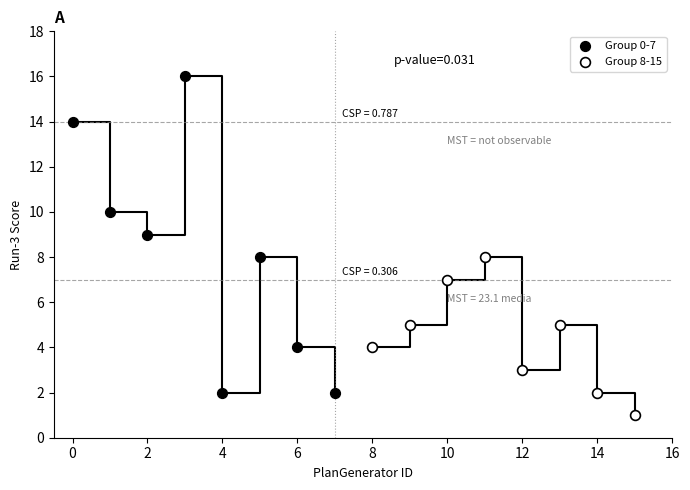

Which series has the widest spread of Y values?

Group 0-7